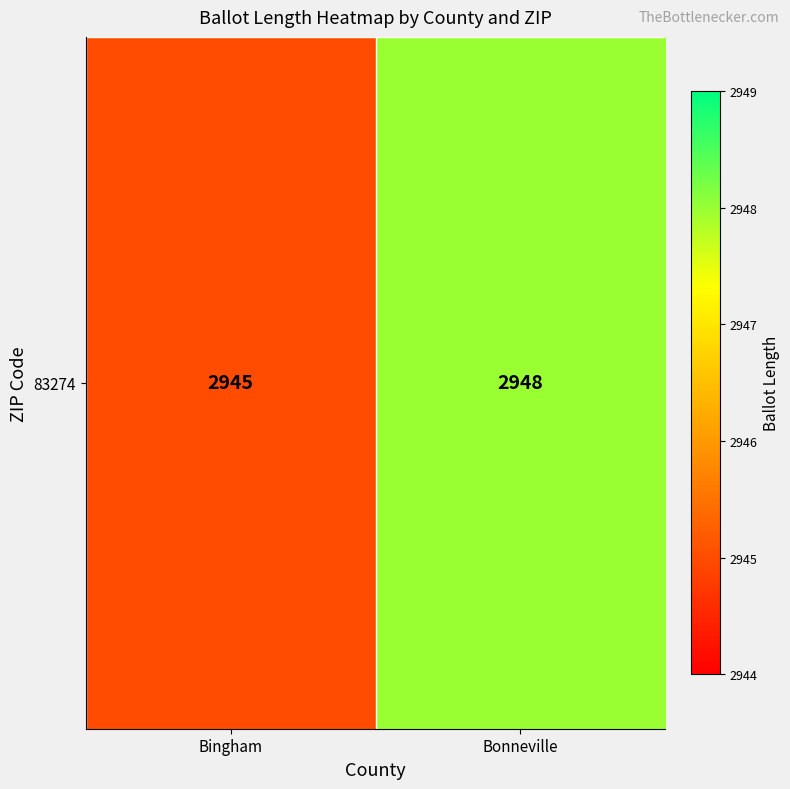

Is it true that the value at Bonneville is 5268?

False